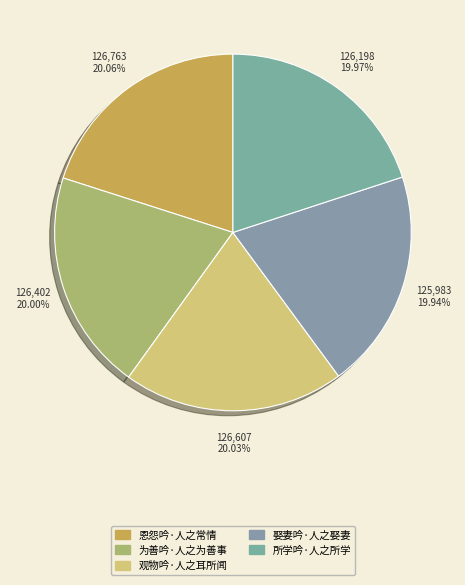

How many segments does this pie chart have?

5